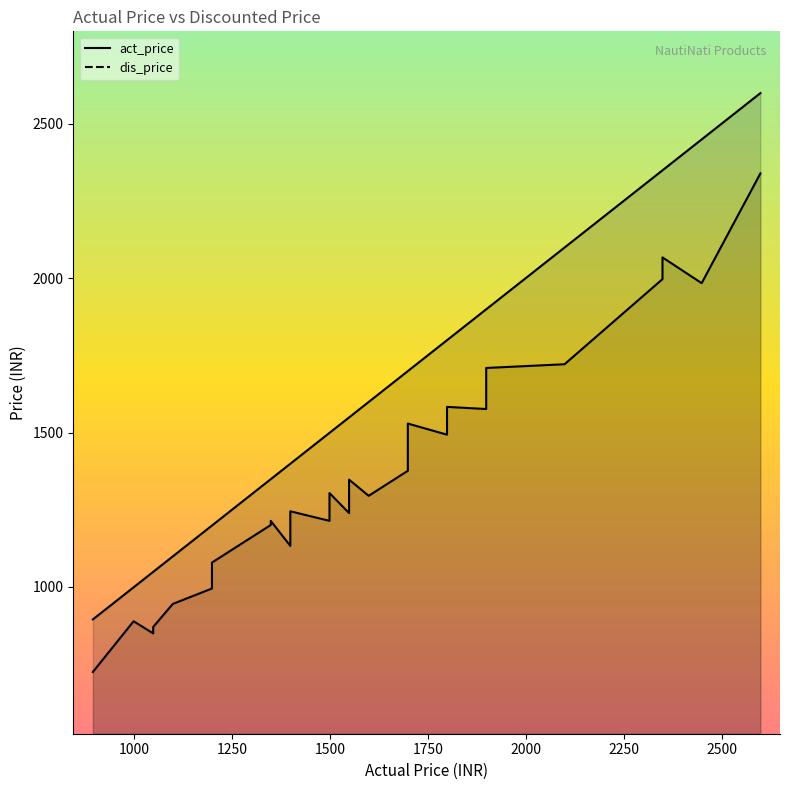

What is the sum of the act_price values at 22 and 25?

2998.0